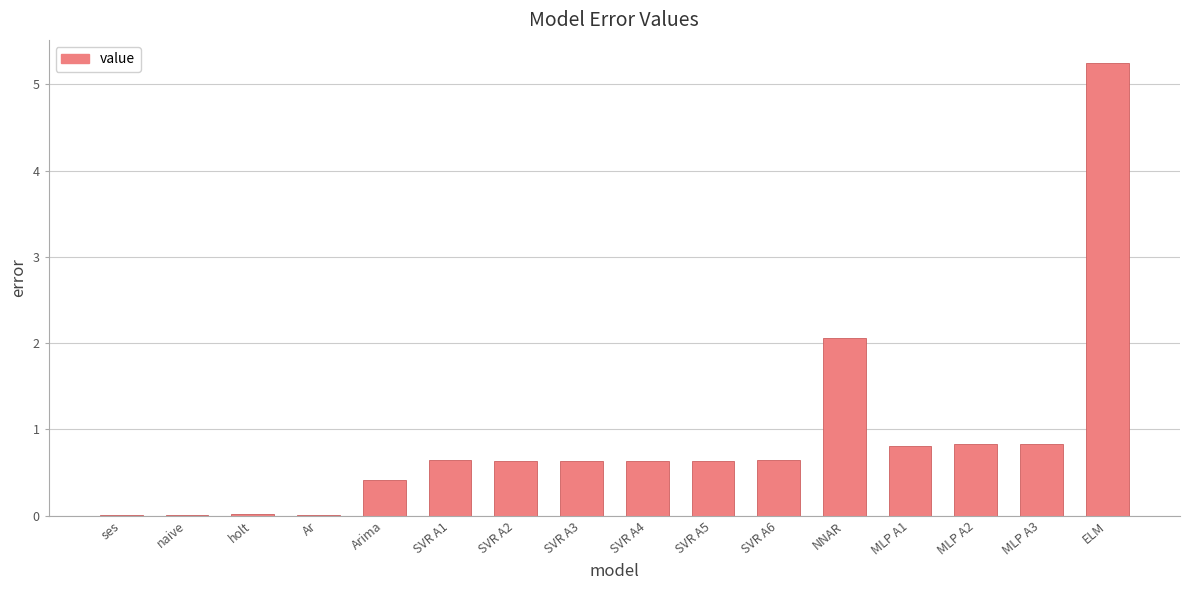

What is the change in value from SVR A3 to ELM?

+4.6